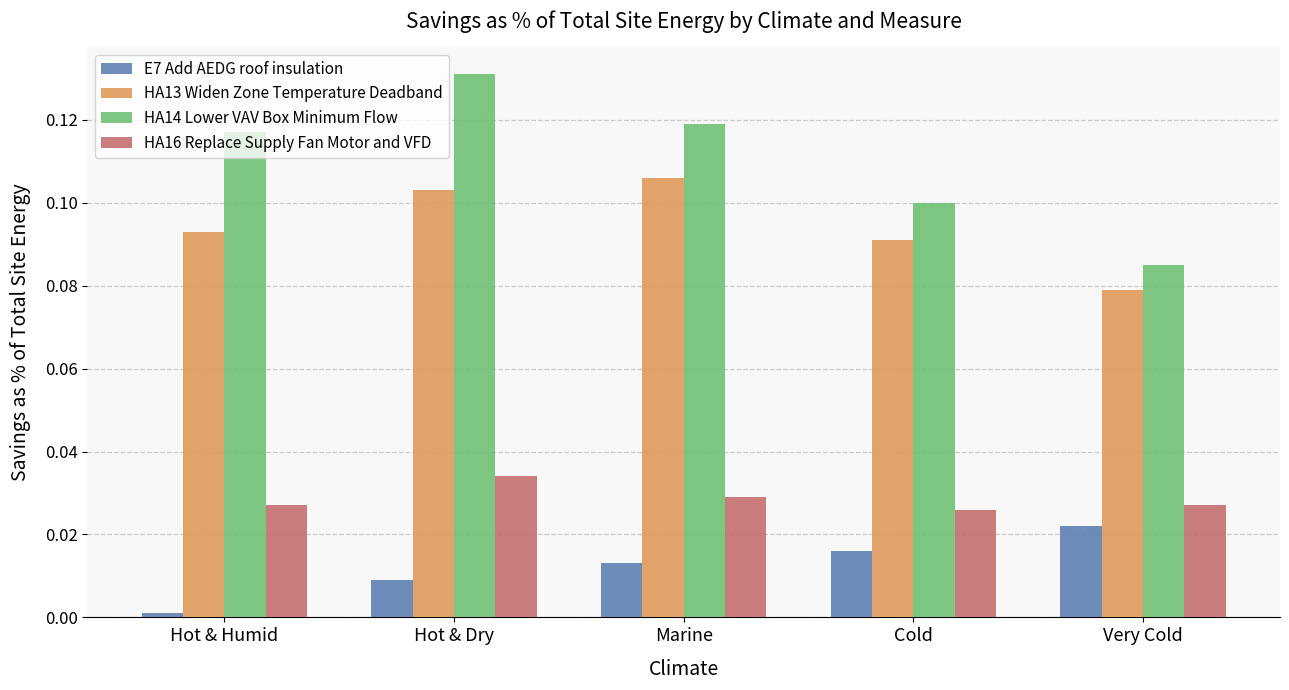

Is the value of HA13 Widen Zone Temperature Deadband at Cold greater than the value of E7 Add AEDG roof insulation at Very Cold?

Yes